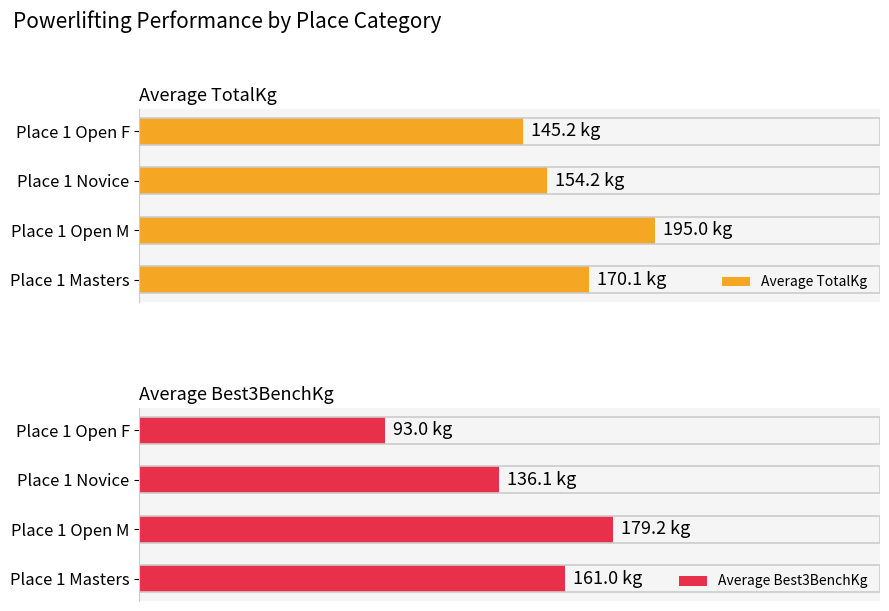

Which series has the largest total across all categories?

Average TotalKg